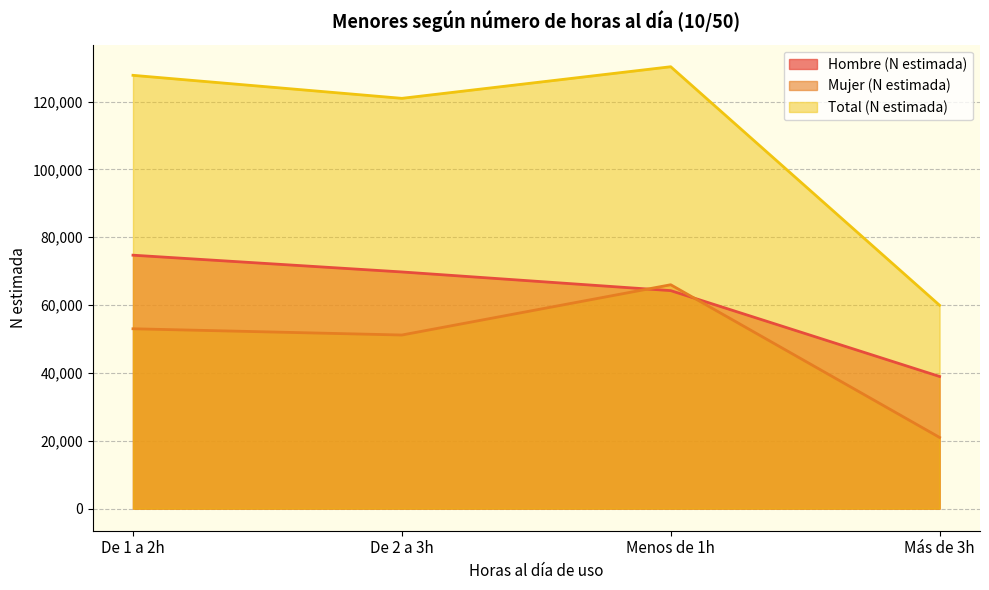

How many lines are shown in the chart?

3